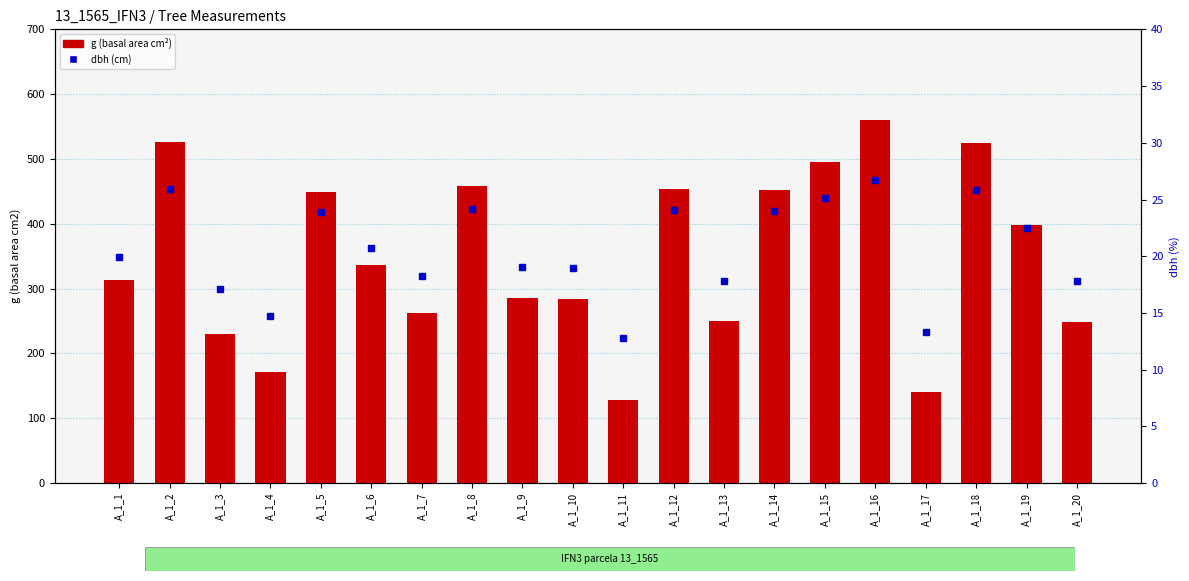

Rank the categories by g (basal area) value from highest to lowest.

A_1_16, A_1_2, A_1_18, A_1_15, A_1_8, A_1_12, A_1_14, A_1_5, A_1_19, A_1_6, A_1_1, A_1_9, A_1_10, A_1_7, A_1_13, A_1_20, A_1_3, A_1_4, A_1_17, A_1_11